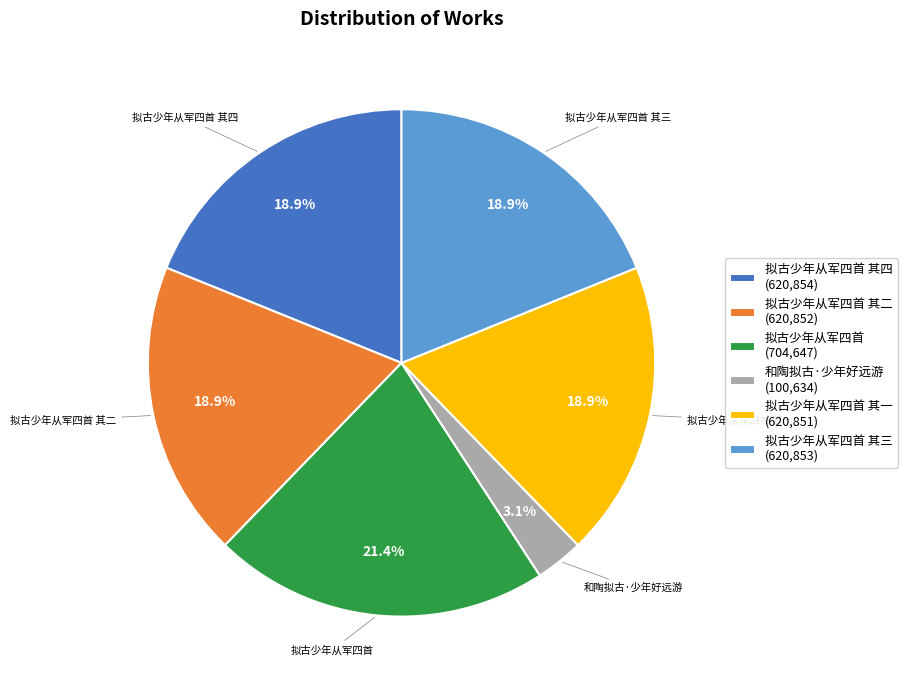

Combined, do 拟古少年从军四首 其一 (620,851) and 拟古少年从军四首 (704,647) account for over 50%?

No